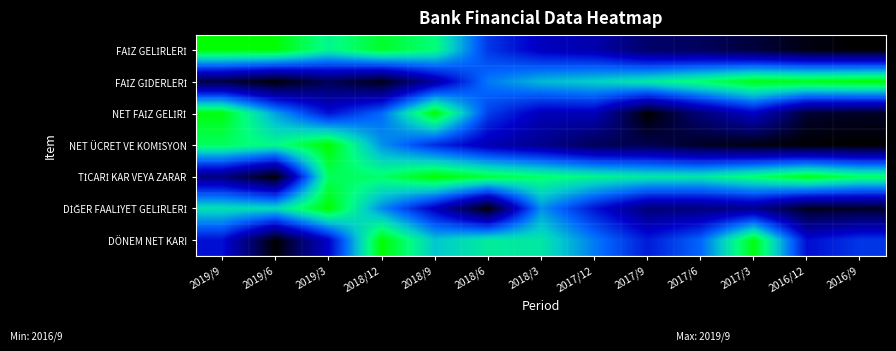

Count the number of data series in this chart.

7